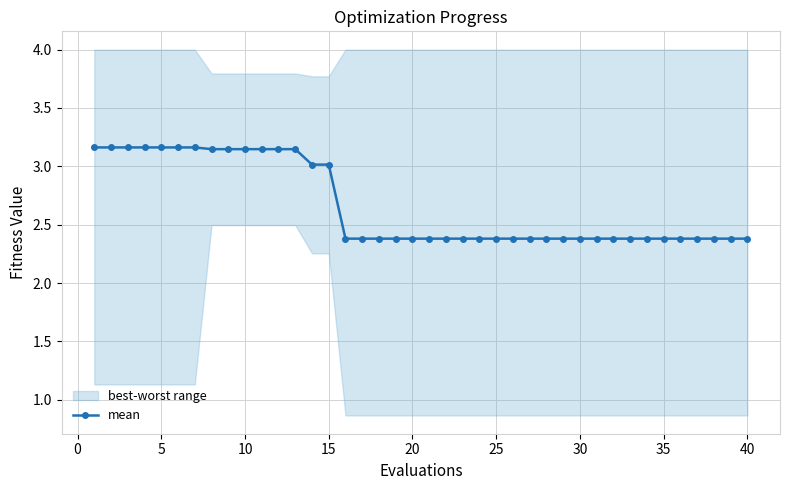

True or false: mean has a value of 4.2 at 20.

False